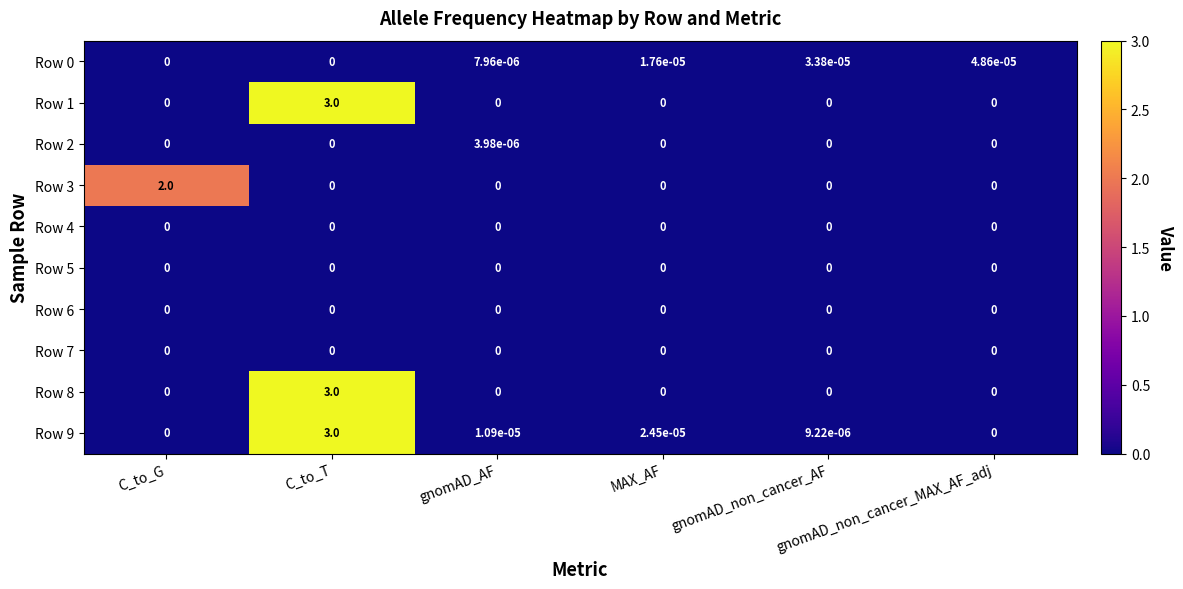

Which series has the largest range (max minus min)?

Row 1